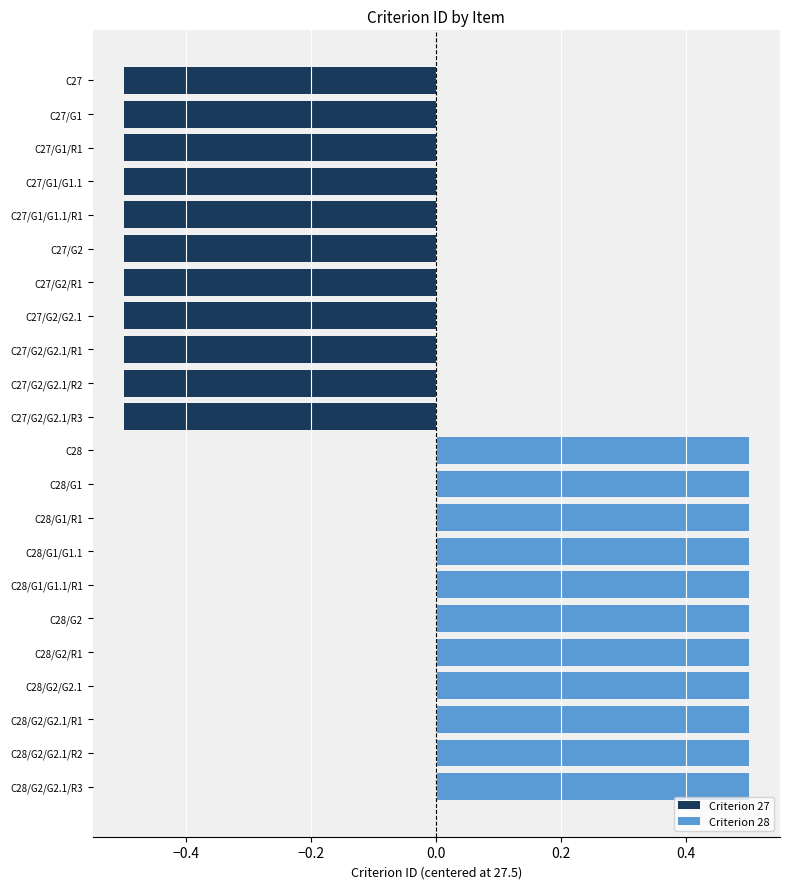

What is the total value across all series at C27/G2/G2.1/R3?

-0.5